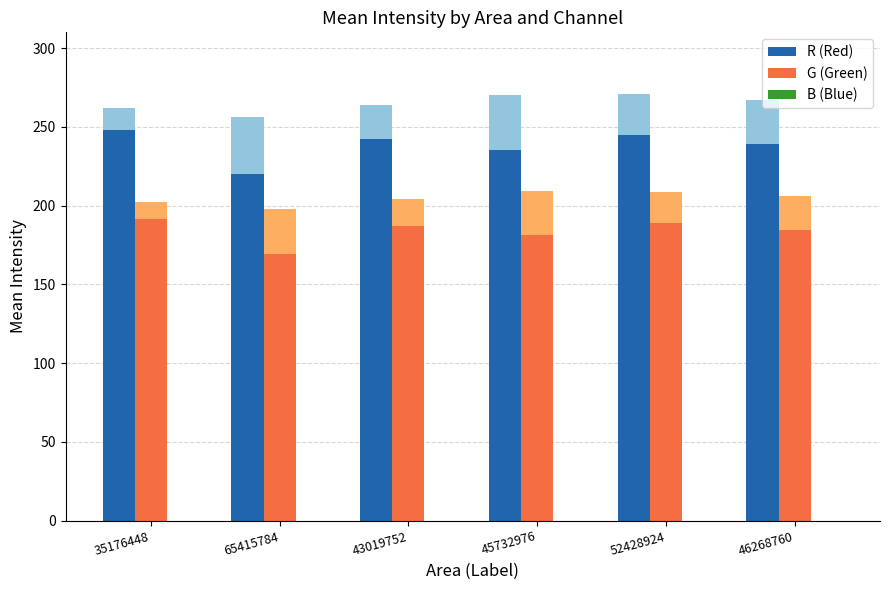

Reading left to right, extract all data points from this chart.

R (Red): 35176448=248.2	65415784=219.8	43019752=242.4	45732976=235.4	52428924=245.0	46268760=239.0
G (Green): 35176448=191.5	65415784=169.4	43019752=186.9	45732976=181.3	52428924=189.0	46268760=184.3
B (Blue): 35176448=0.0	65415784=0.0	43019752=0.0	45732976=0.0	52428924=0.0	46268760=0.0